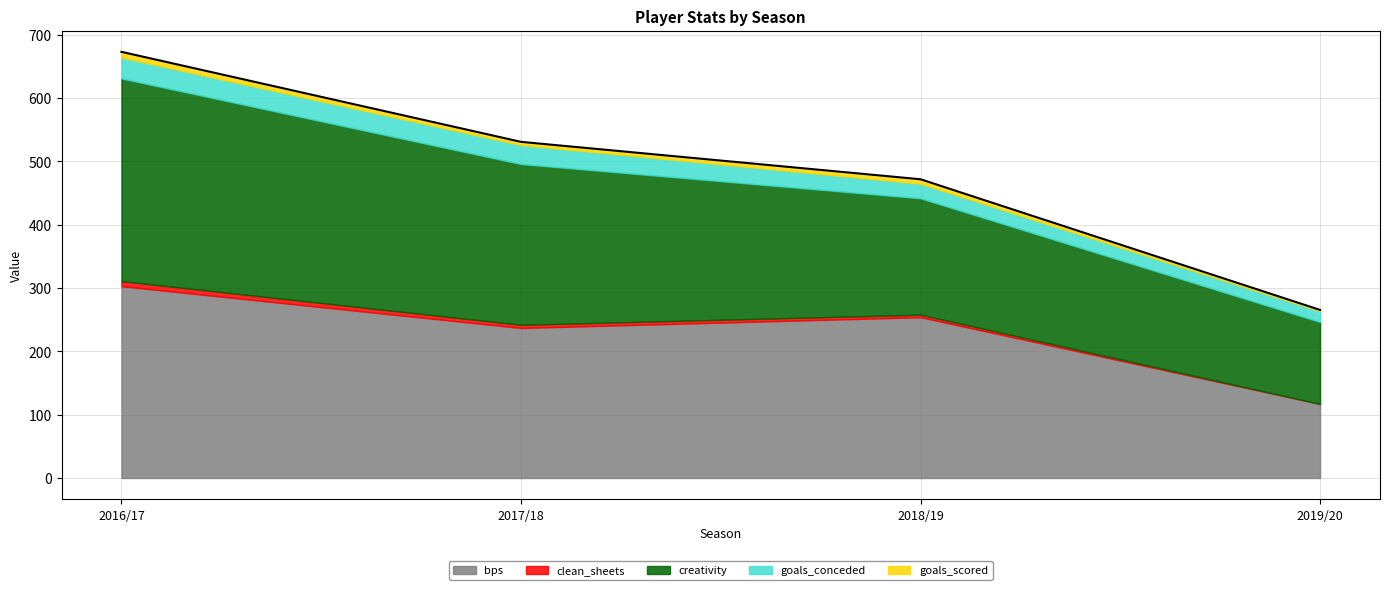

At how many categories does at least one series exceed 284?

1